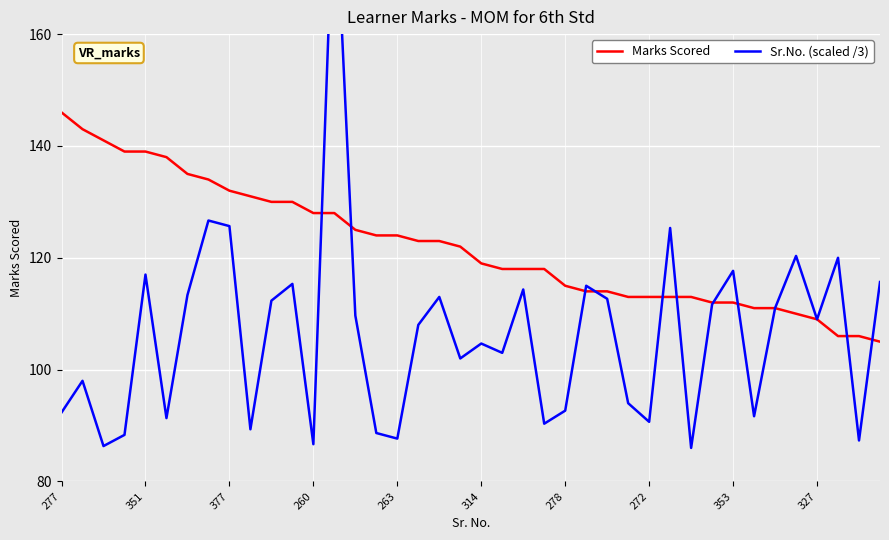

List the series in order of their overall mean, highest first.

Marks Scored, Sr.No. (scaled /3)